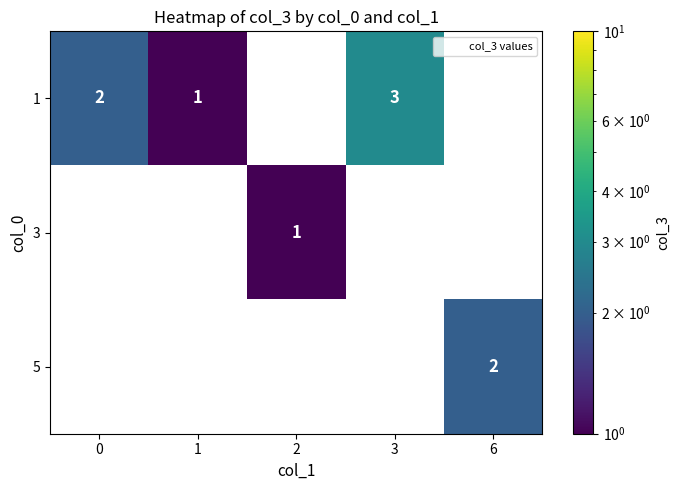

Is the value of row_0 at 2 greater than the value of row_2 at 0?

No